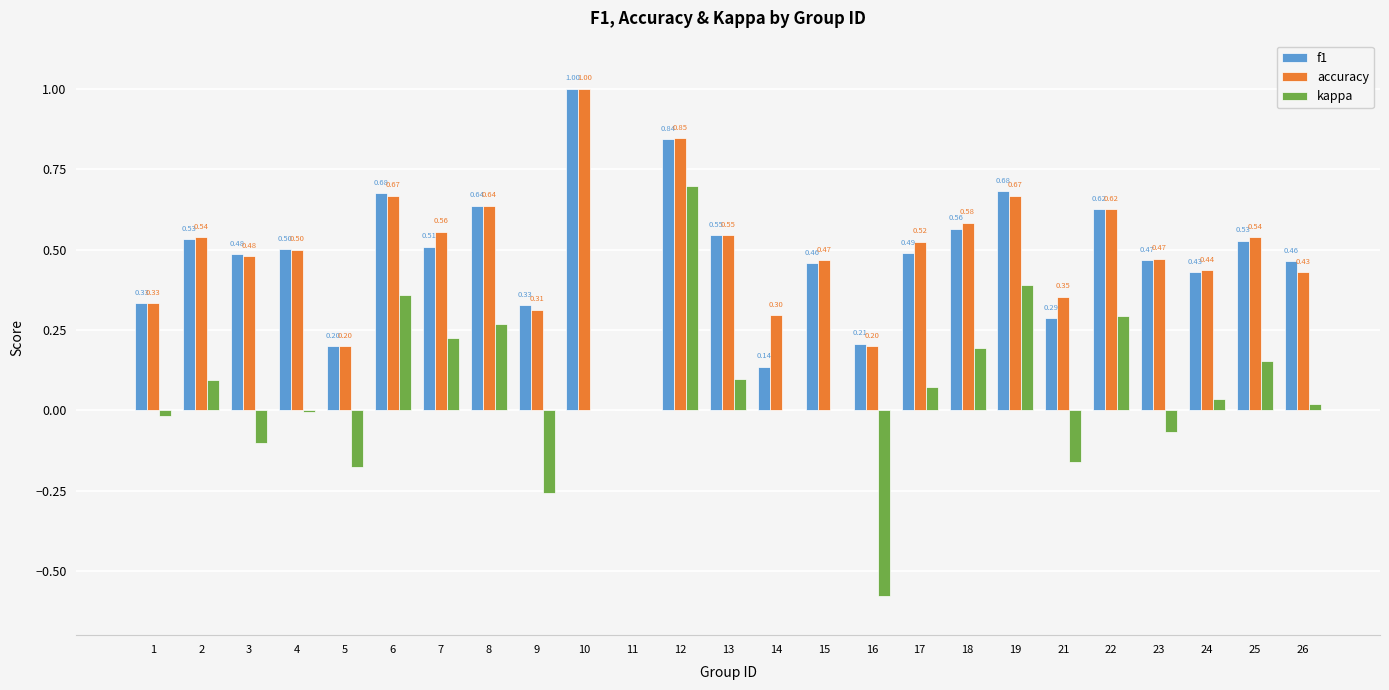

What is the sum of the f1 values at 16 and 14?

0.3